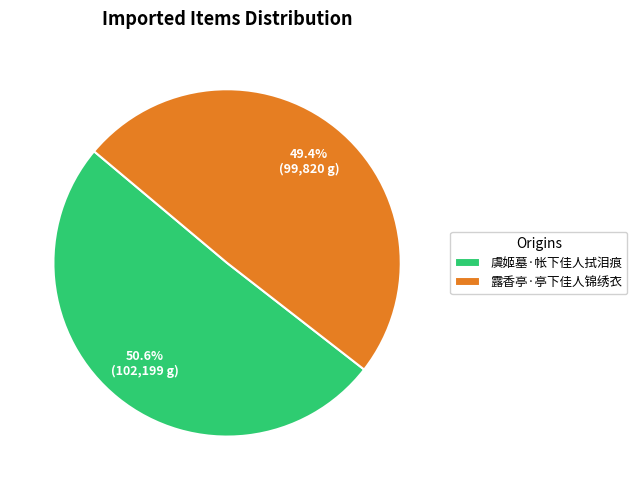

What is the majority slice?

虞姬墓·帐下佳人拭泪痕